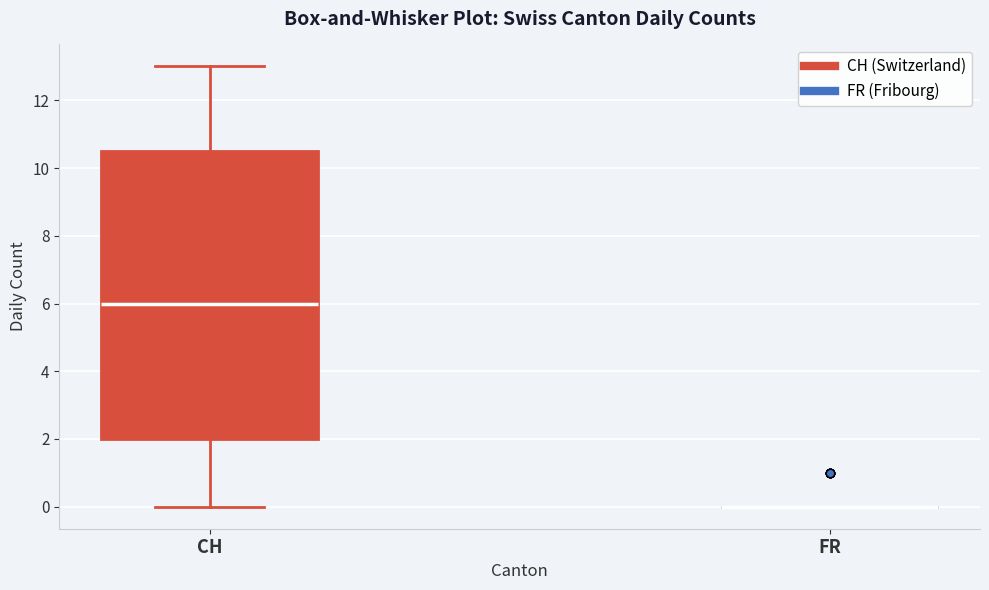

Where is the lower edge of the box for CH on the y-axis? The values are not printed on the chart, so give them approximately, as read against the axis.

2.0